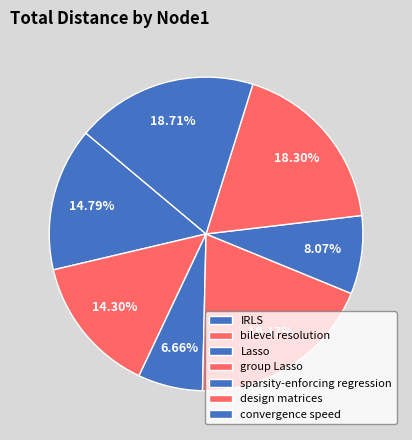

What is the total percentage of Lasso and design matrices?

25.0%